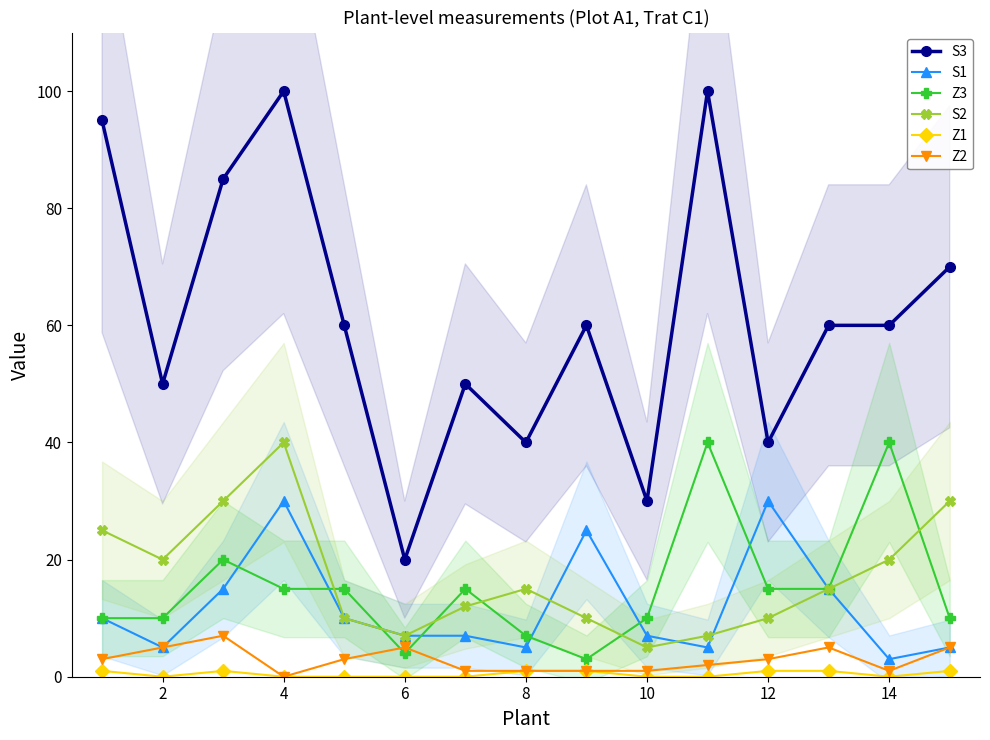

What is the difference between the maximum and minimum values in the Z1 series?

1